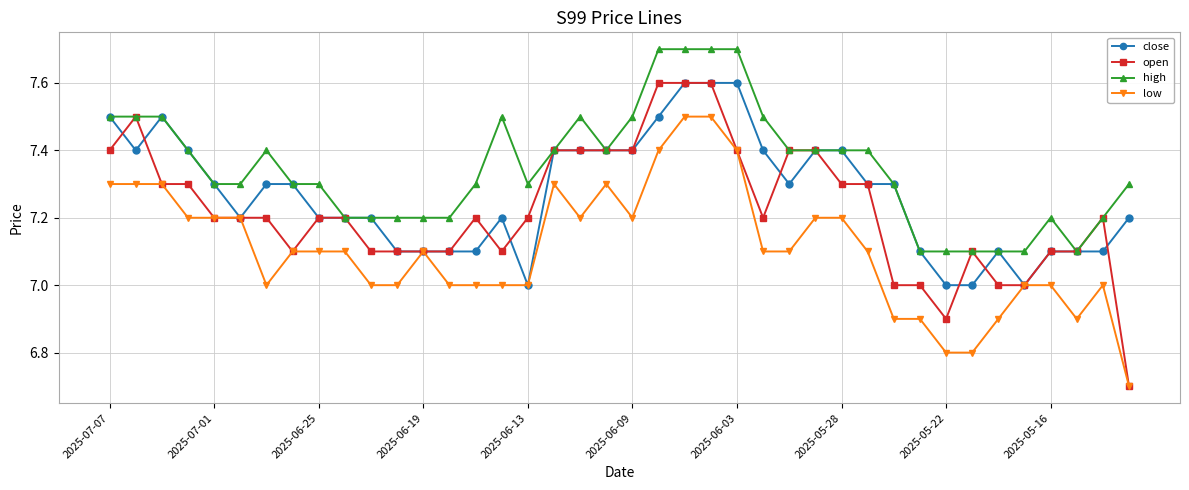

Reading left to right, what are all the values shown in this chart?

close: 7.5	7.4	7.5	7.4	7.3	7.2	7.3	7.3	7.2	7.2	7.2	7.1	7.1	7.1	7.1	7.2	7.0	7.4	7.4	7.4	7.4	7.5	7.6	7.6	7.6	7.4	7.3	7.4	7.4	7.3	7.3	7.1	7.0	7.0	7.1	7.0	7.1	7.1	7.1	7.2
open: 7.4	7.5	7.3	7.3	7.2	7.2	7.2	7.1	7.2	7.2	7.1	7.1	7.1	7.1	7.2	7.1	7.2	7.4	7.4	7.4	7.4	7.6	7.6	7.6	7.4	7.2	7.4	7.4	7.3	7.3	7.0	7.0	6.9	7.1	7.0	7.0	7.1	7.1	7.2	6.7
high: 7.5	7.5	7.5	7.4	7.3	7.3	7.4	7.3	7.3	7.2	7.2	7.2	7.2	7.2	7.3	7.5	7.3	7.4	7.5	7.4	7.5	7.7	7.7	7.7	7.7	7.5	7.4	7.4	7.4	7.4	7.3	7.1	7.1	7.1	7.1	7.1	7.2	7.1	7.2	7.3
low: 7.3	7.3	7.3	7.2	7.2	7.2	7.0	7.1	7.1	7.1	7.0	7.0	7.1	7.0	7.0	7.0	7.0	7.3	7.2	7.3	7.2	7.4	7.5	7.5	7.4	7.1	7.1	7.2	7.2	7.1	6.9	6.9	6.8	6.8	6.9	7.0	7.0	6.9	7.0	6.7